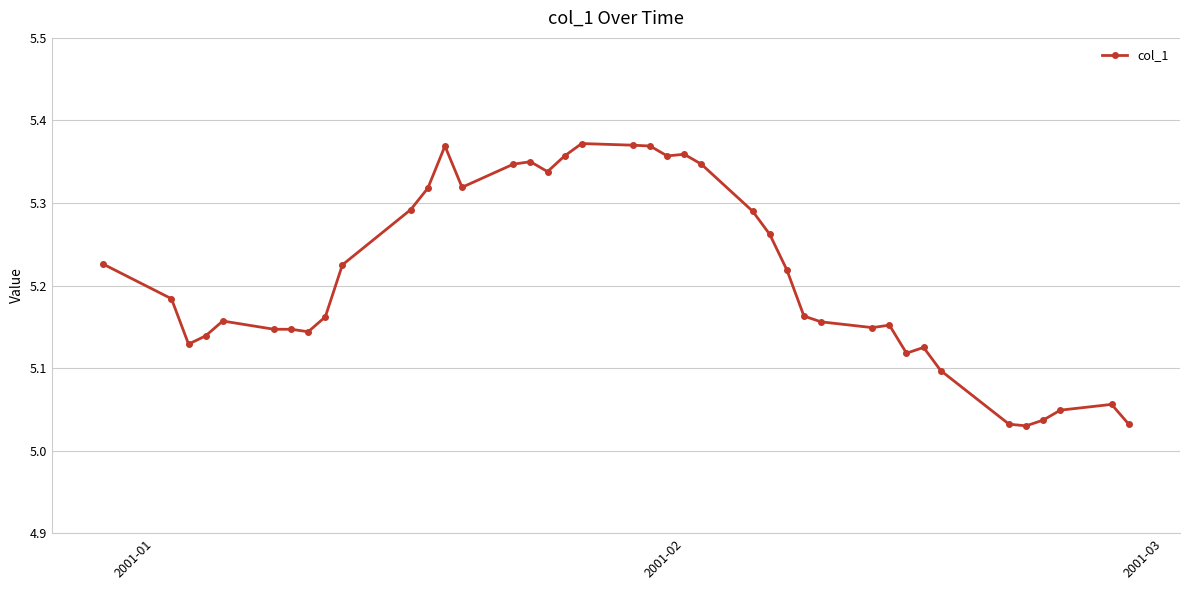

What is the difference between the maximum and minimum values?

0.3